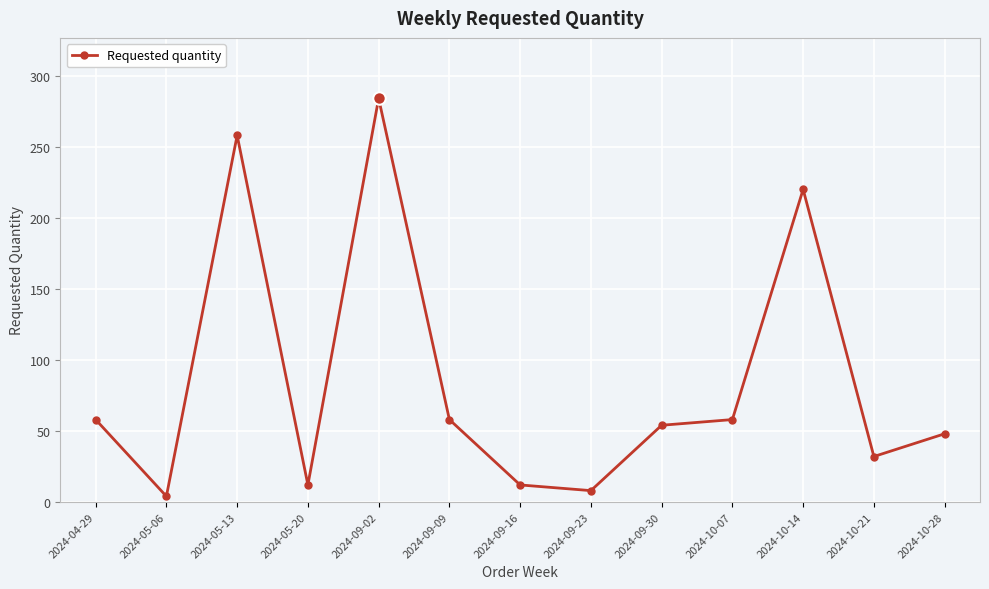

Reading left to right, extract all data points from this chart.

2024-04-29=58	2024-05-06=4	2024-05-13=258	2024-05-20=12	2024-09-02=284	2024-09-09=58	2024-09-16=12	2024-09-23=8	2024-09-30=54	2024-10-07=58	2024-10-14=220	2024-10-21=32	2024-10-28=48